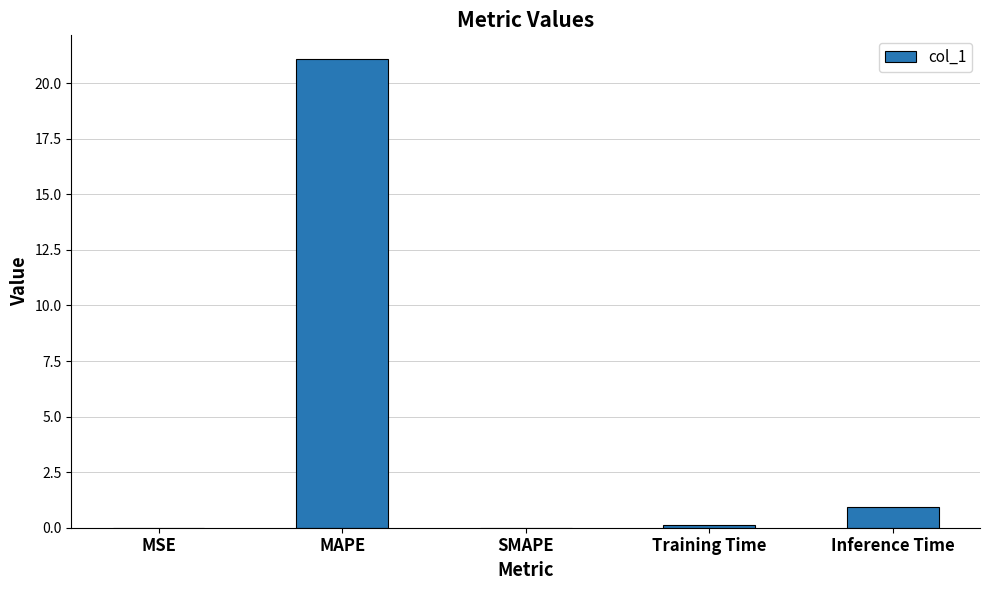

The value at Inference Time is 0.9. True or false?

True